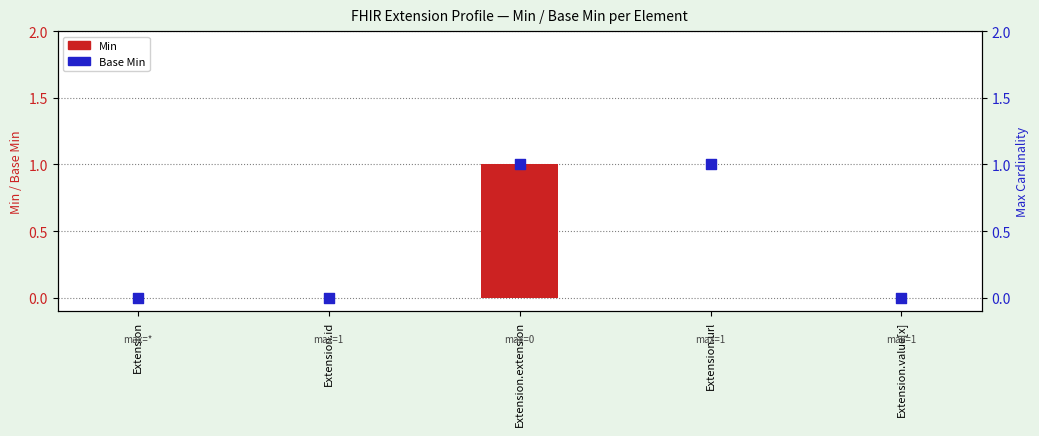

At how many categories does at least one series exceed 0?

2